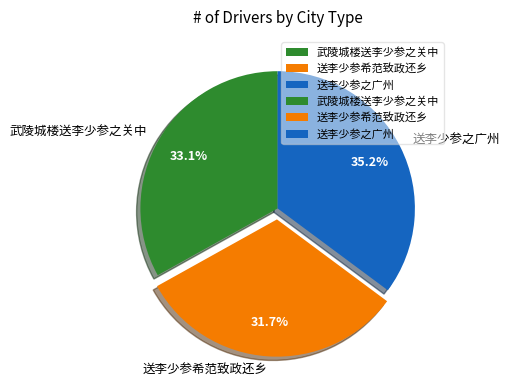

Do 送李少参之广州 and 武陵城楼送李少参之关中 together represent more than half of the pie?

Yes